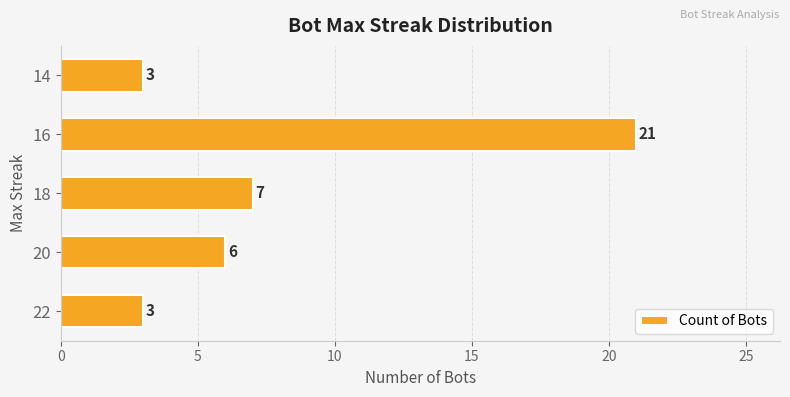

How many categories are shown in the chart?

5